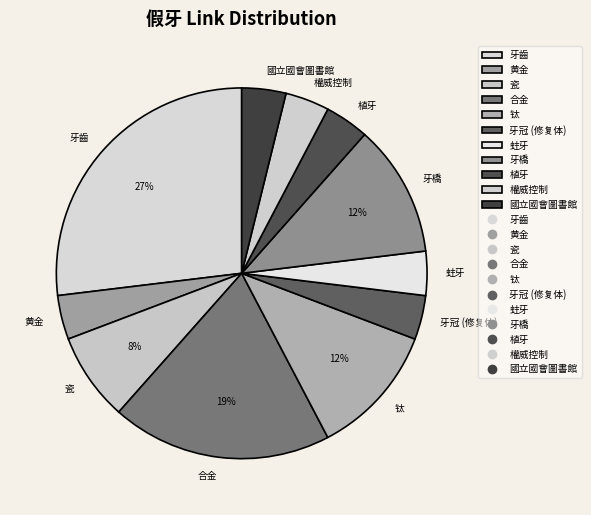

Which has a higher value, 牙齒 or 黄金?

牙齒